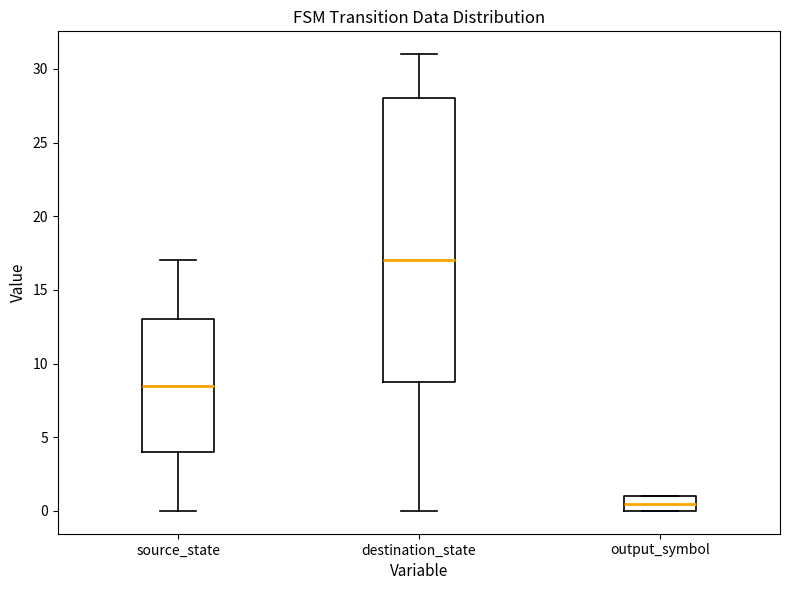

Which box's median line is the highest?

destination_state